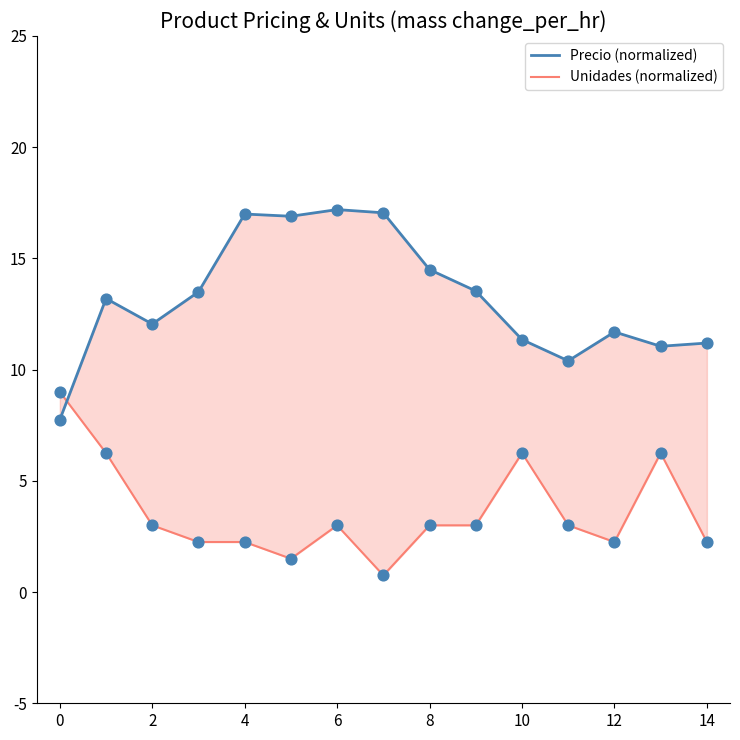

Which series has the widest spread of Y values?

Precio (normalized)